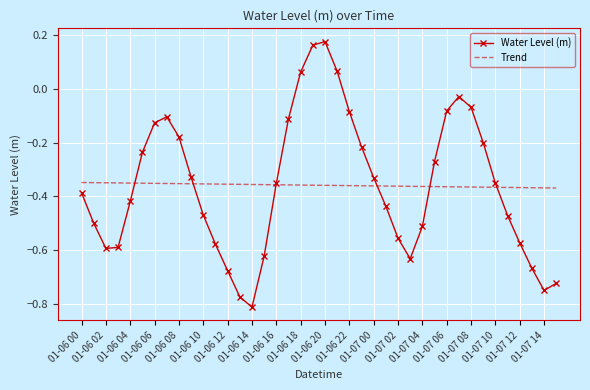

List the series in order of their peak value, lowest first.

Trend, Water Level (m)